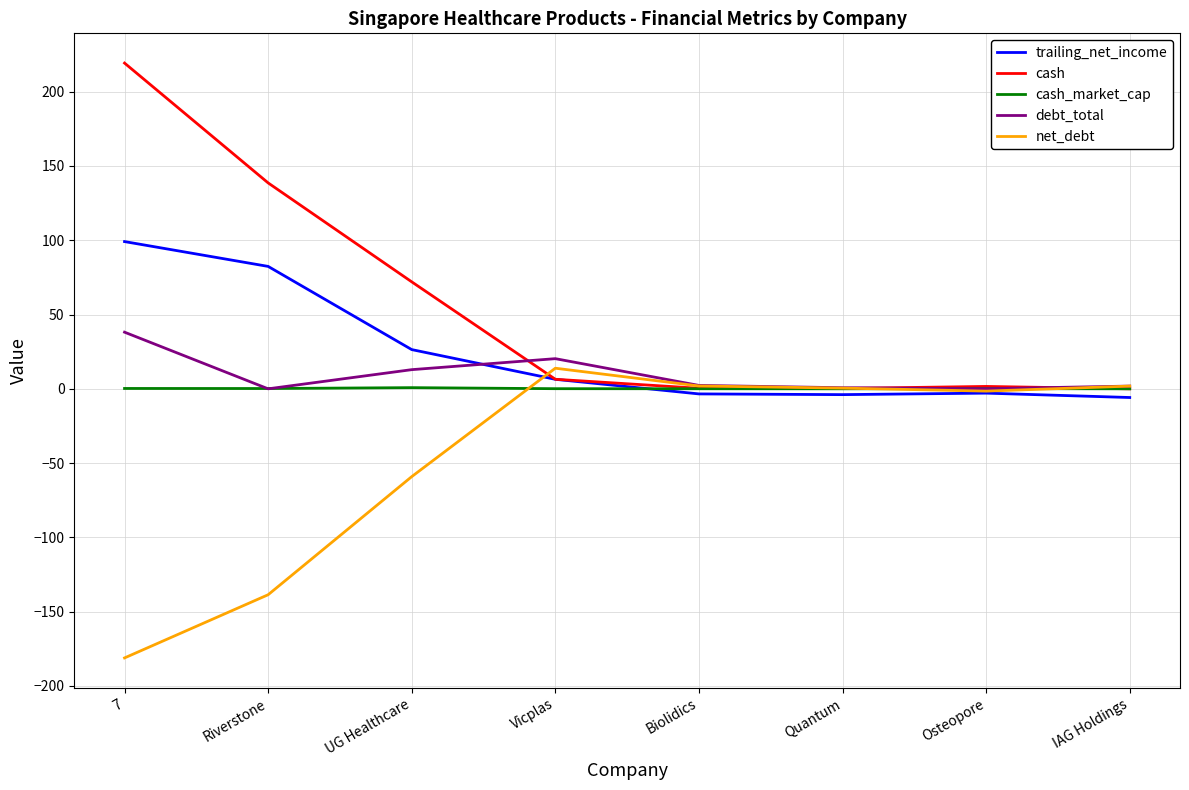

At which category does net_debt reach its first local peak?

Vicplas